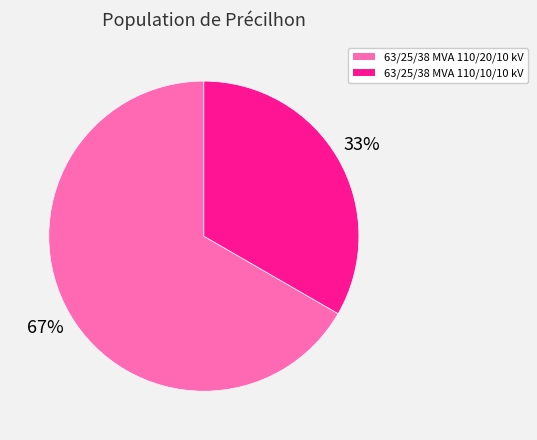

To the nearest percent, what is the average slice percentage?

50%